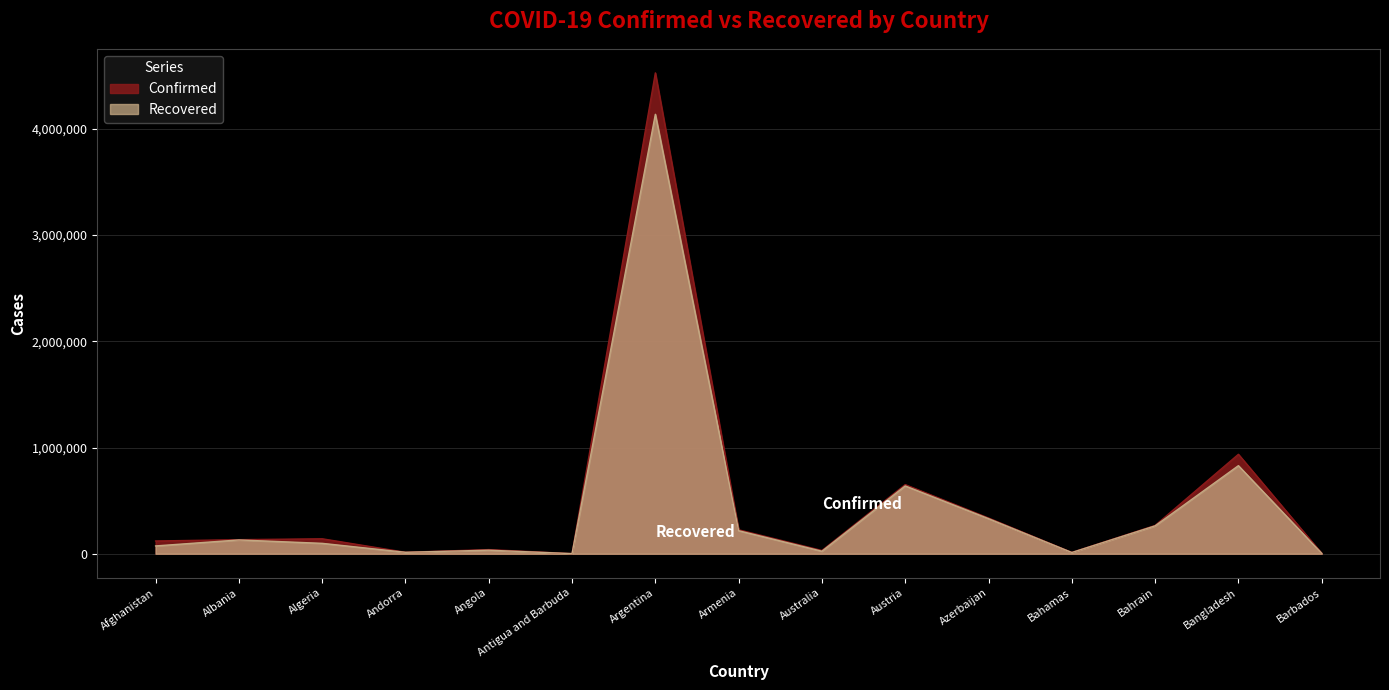

Reading right to left, list all the values displayed in this chart.

Confirmed: Barbados=4082	Bangladesh=936256	Bahrain=266286	Bahamas=12735	Azerbaijan=336318	Austria=650737	Australia=30756	Armenia=225553	Argentina=4526473	Antigua and Barbuda=1264	Angola=39172	Andorra=13918	Algeria=141007	Albania=132534	Afghanistan=120216
Recovered: Barbados=3999	Bangladesh=829199	Bahrain=262552	Bahamas=11603	Azerbaijan=330380	Austria=638319	Australia=23839	Armenia=217131	Argentina=4136824	Antigua and Barbuda=1222	Angola=33514	Andorra=13721	Algeria=98031	Albania=130023	Afghanistan=73635